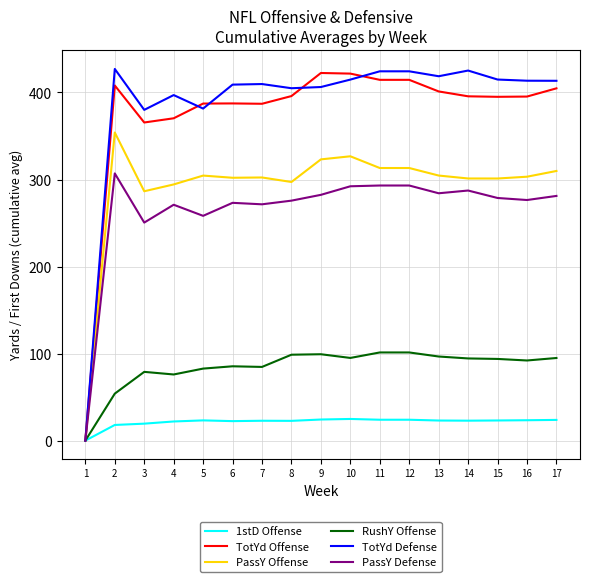

What is the highest value of the TotYd Offense series?

422.4